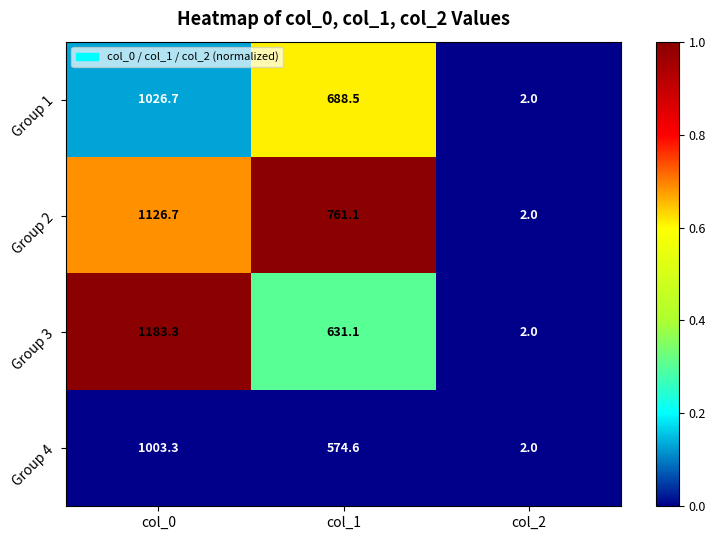

At which category is the sum across all series the highest?

col_0